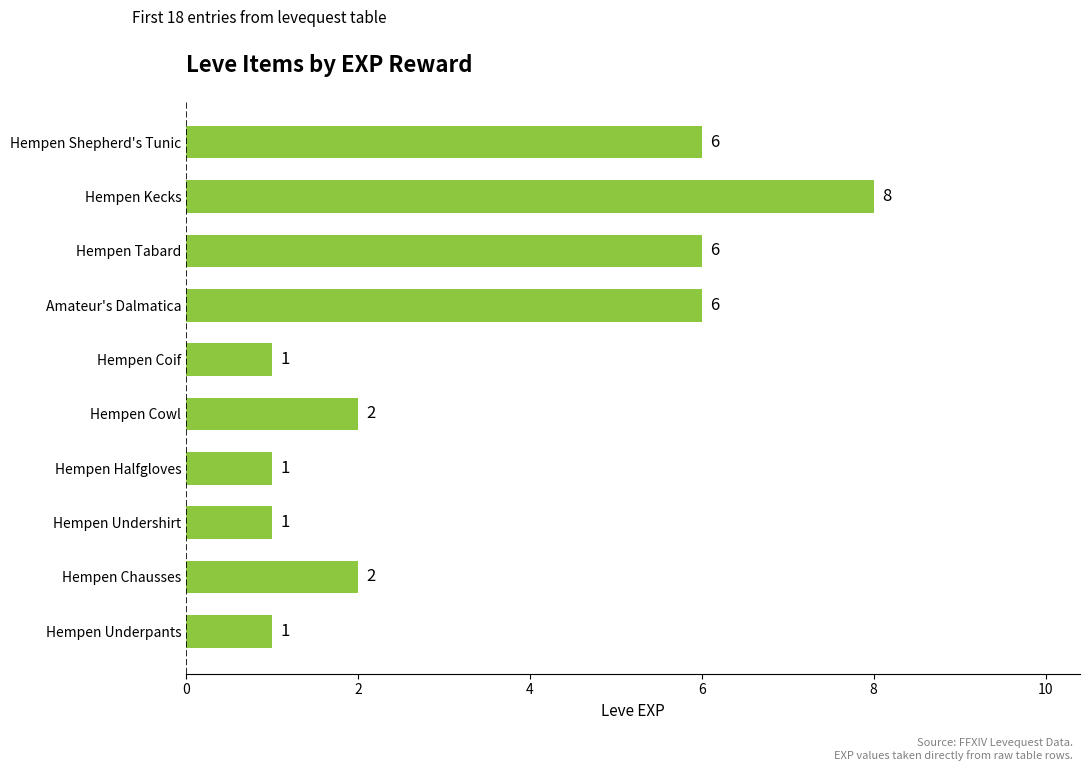

The chart shows a value of 4 at Hempen Kecks. True or false?

False